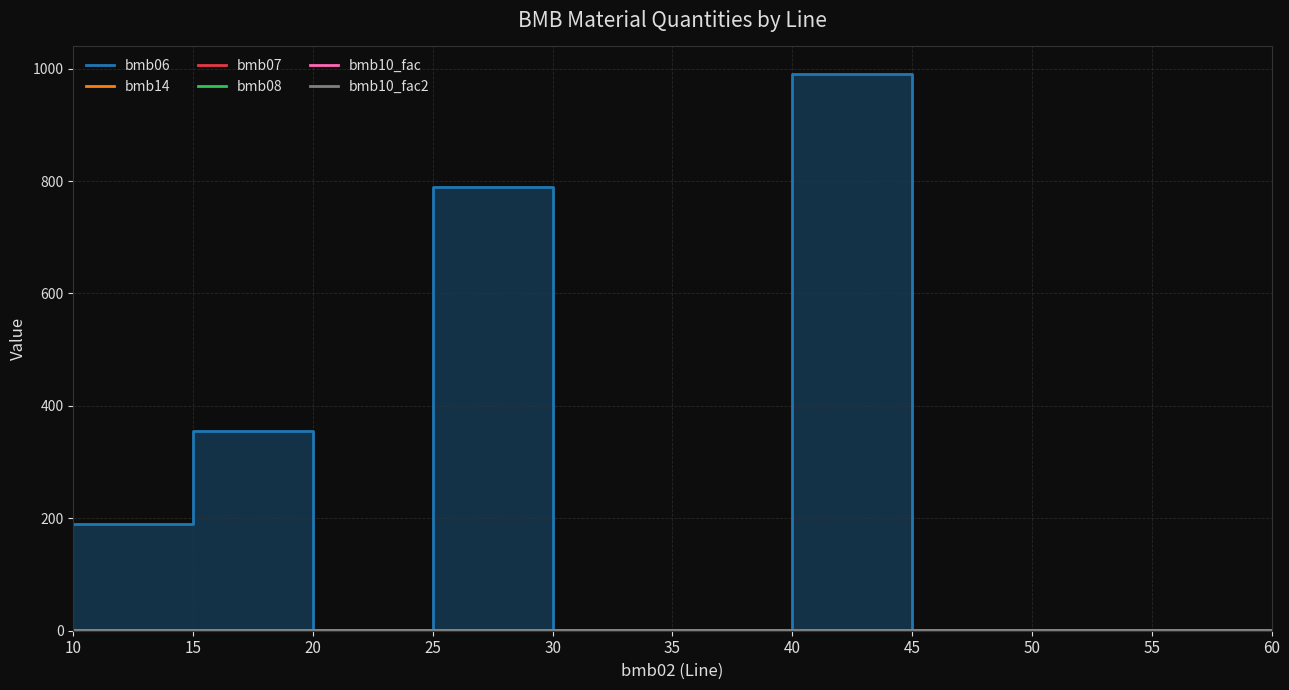

Between 40 and 60, which series saw the biggest shift?

bmb06